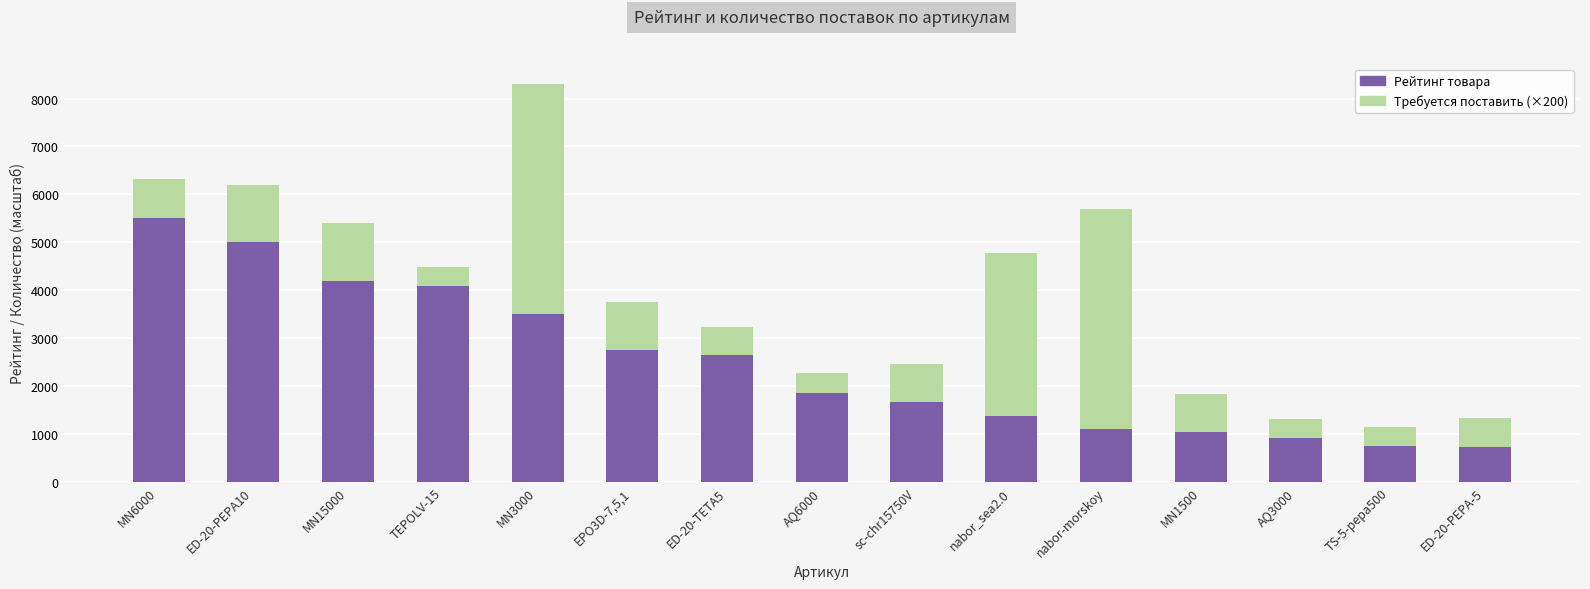

Does the chart contain any negative values?

No